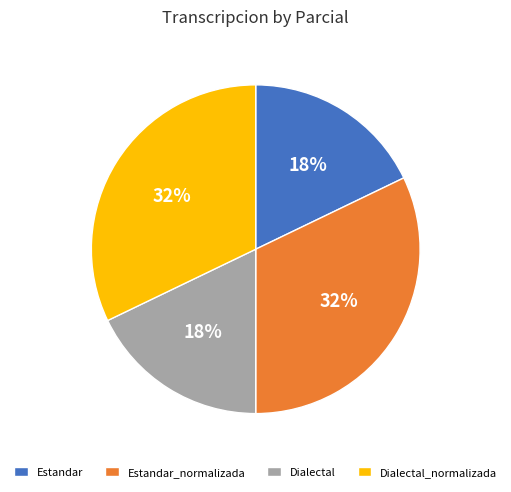

Does Dialectal represent more than half of the total?

No